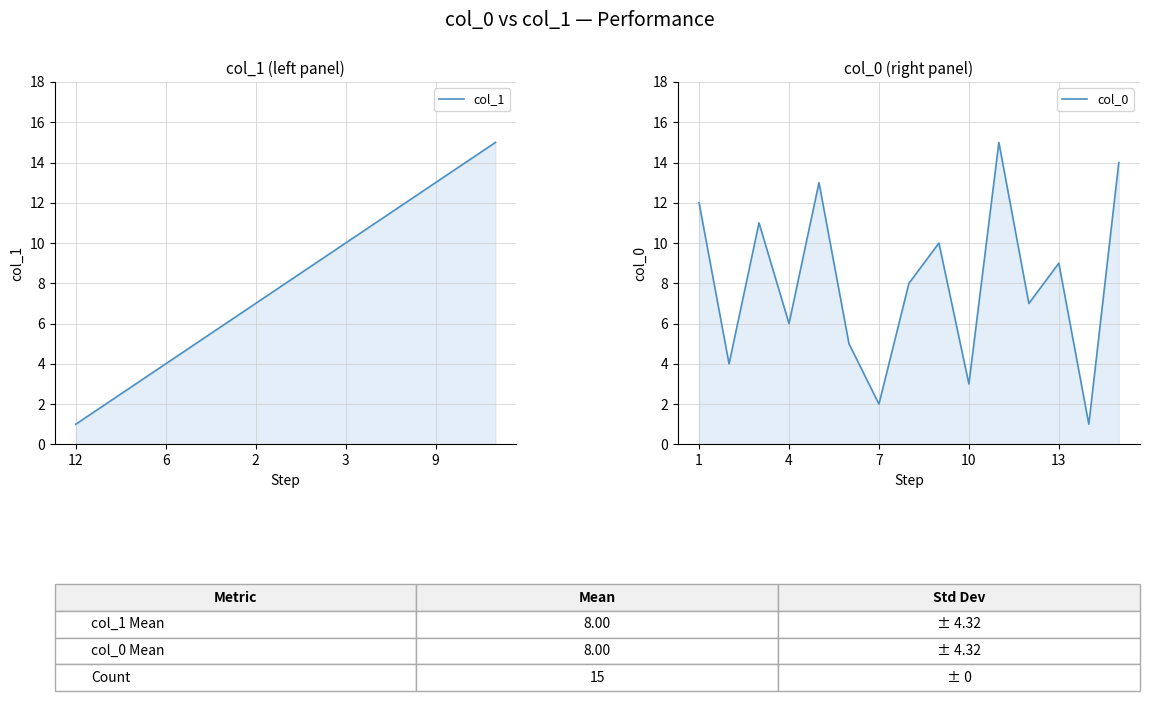

How many data points in col_1 are above 8?

7